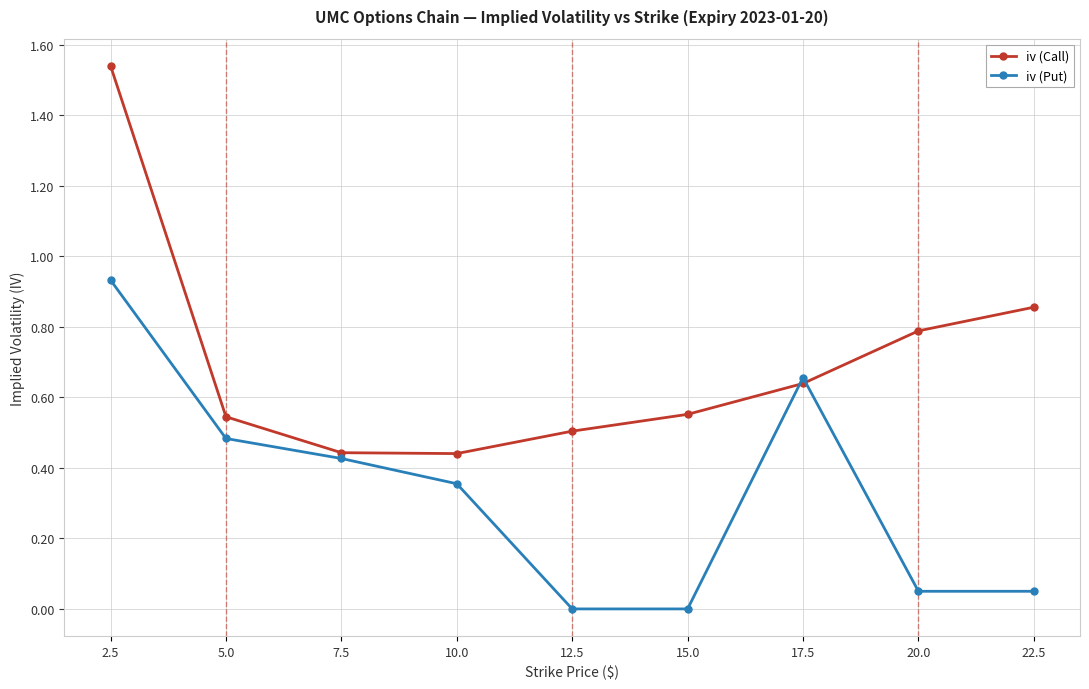

What is the label of the 8th point from the left?

20.0